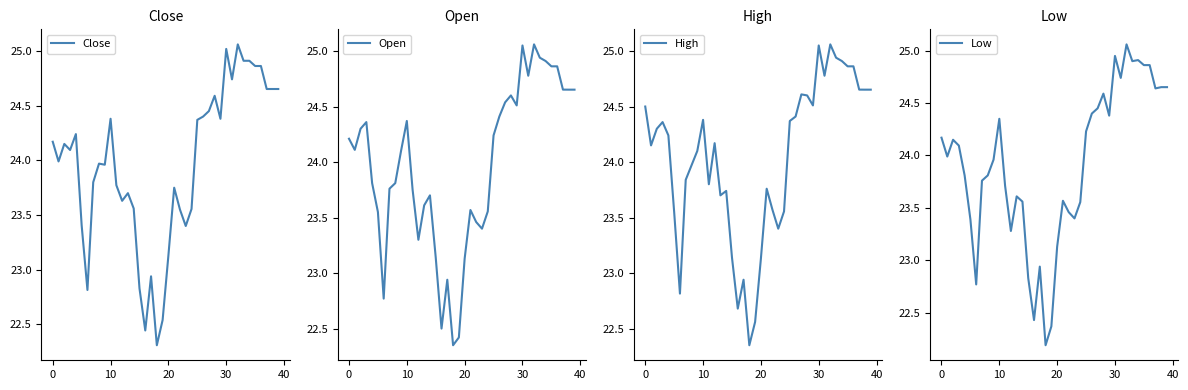

How many data points in High are above 24?

23